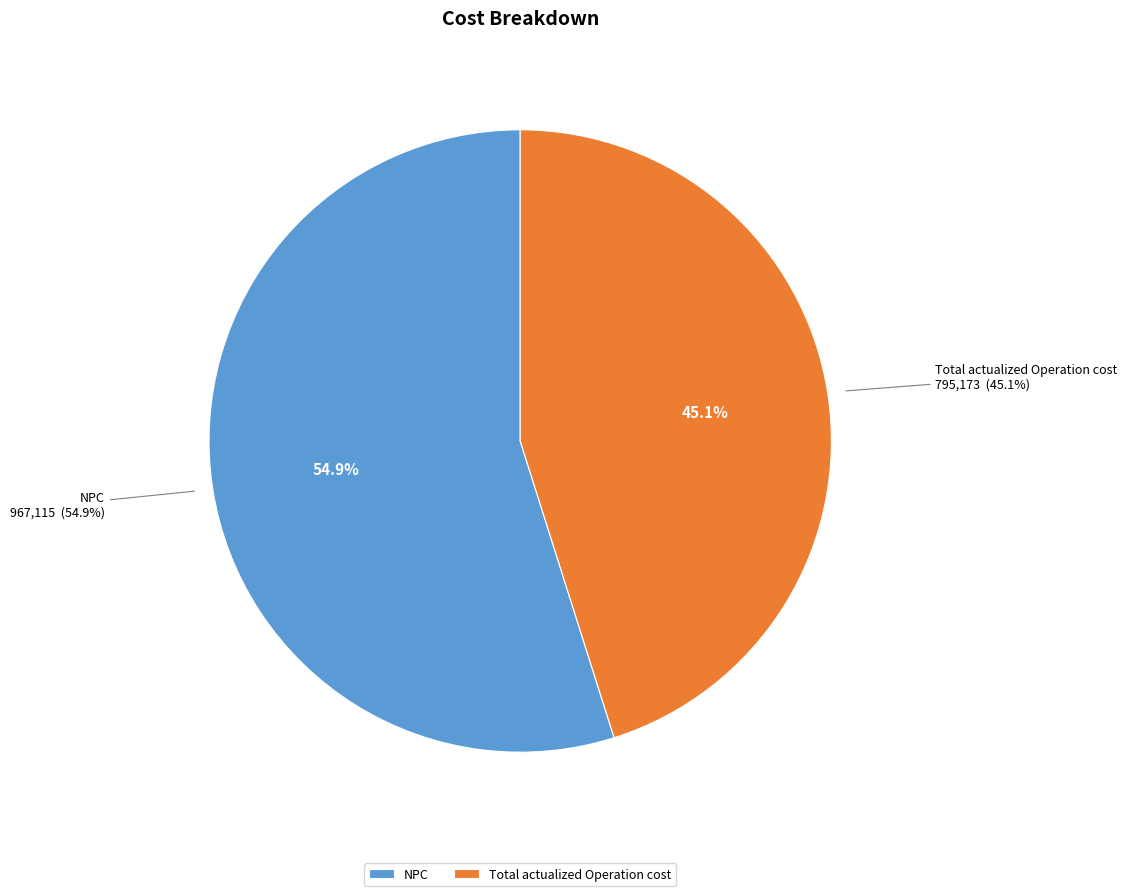

Is there a majority slice in this chart?

Yes